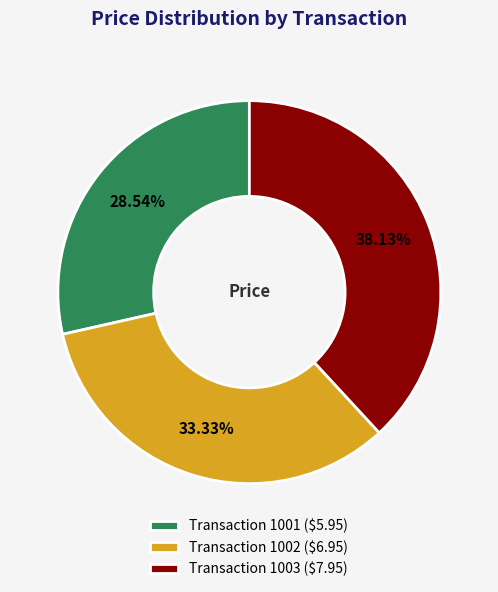

Does any single category account for the majority?

No